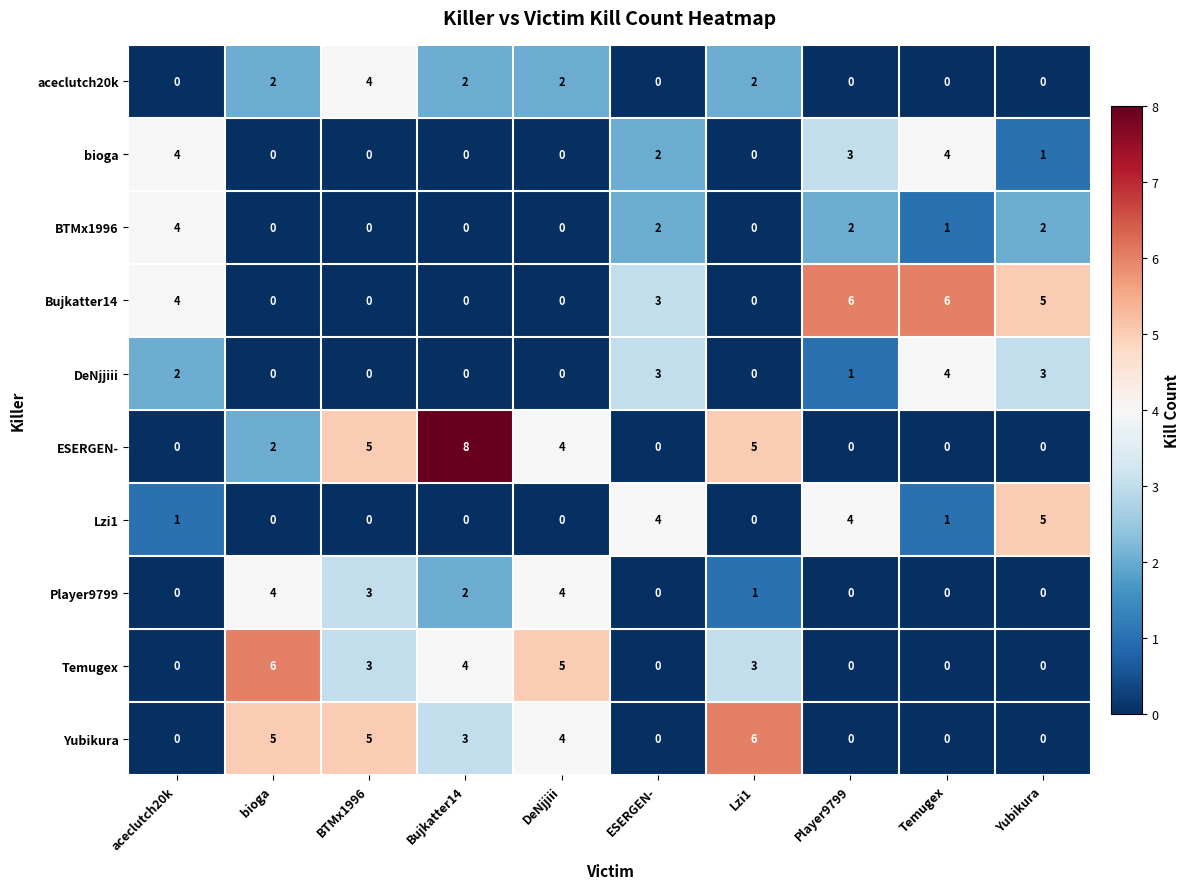

Between BTMx1996 and Player9799, which series saw the biggest shift?

Bujkatter14